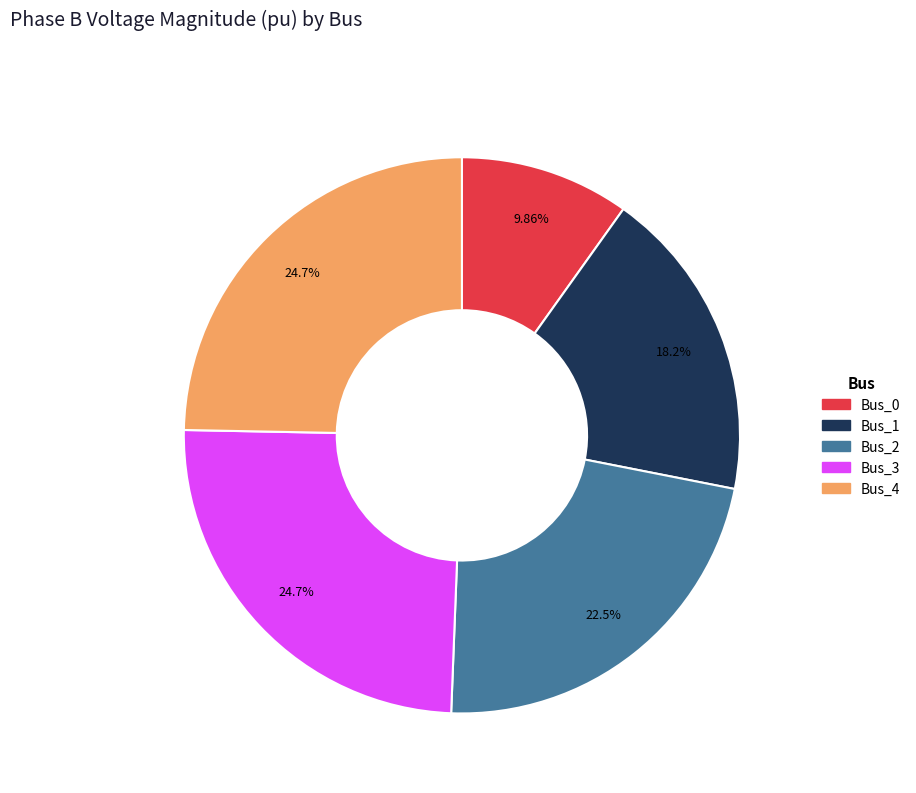

Does any single category account for the majority?

No